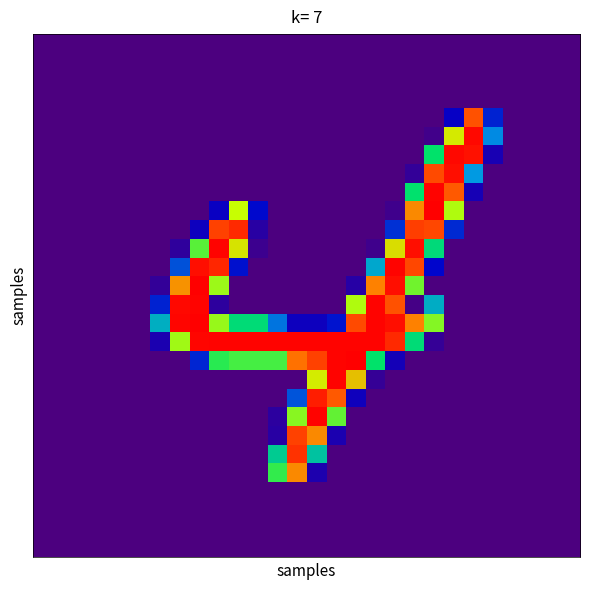

At which category does the chart reach its peak across all series?

20